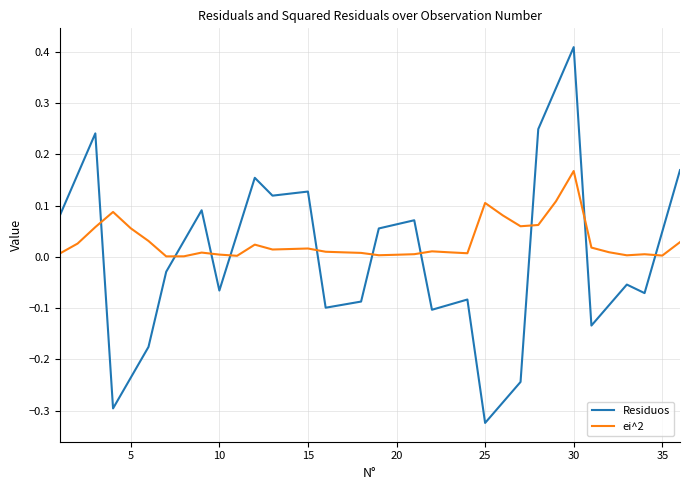

What are all the series names shown in the legend?

Residuos, ei^2